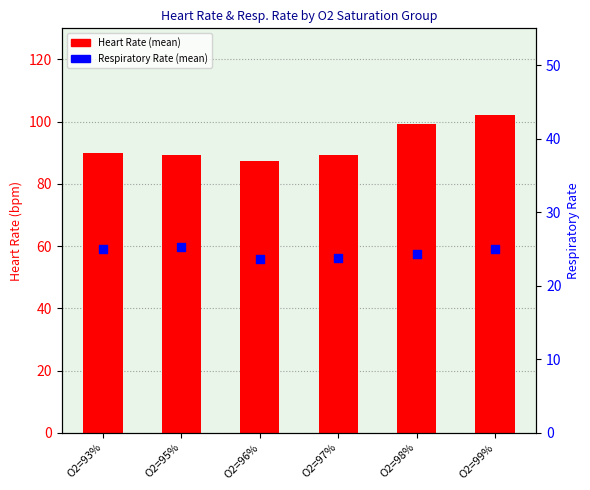

What is the total value across all series at O2=99%?

127.0